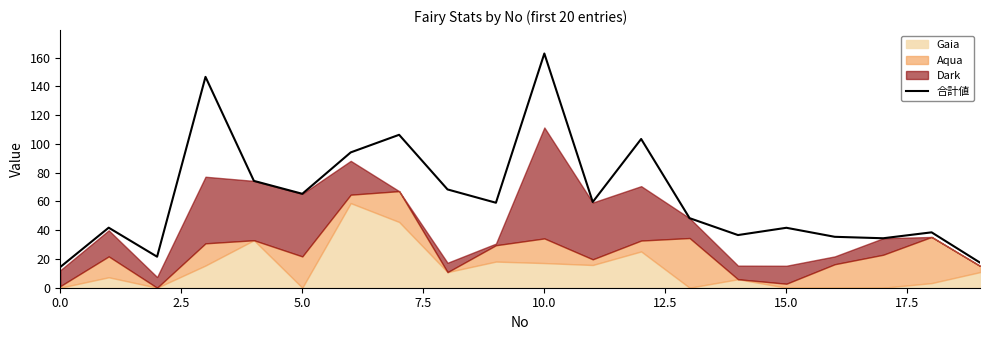

The 合計値 series shows 65.3 at 5.0. True or false?

True